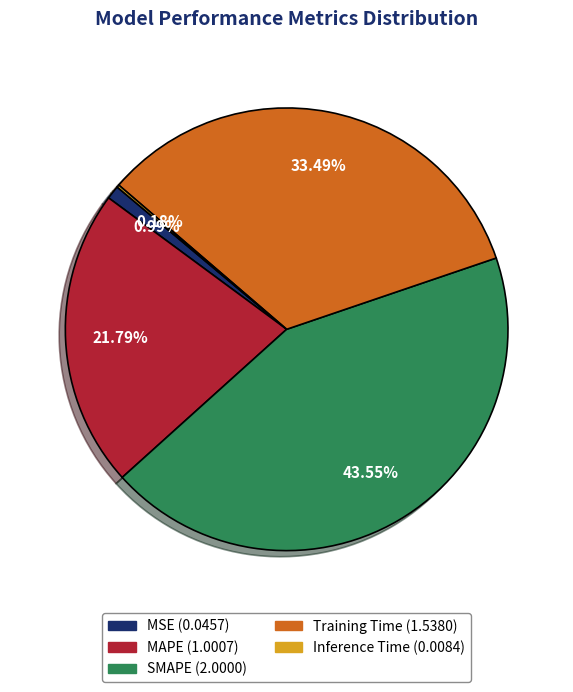

Combined, do SMAPE and Training Time account for over 50%?

Yes